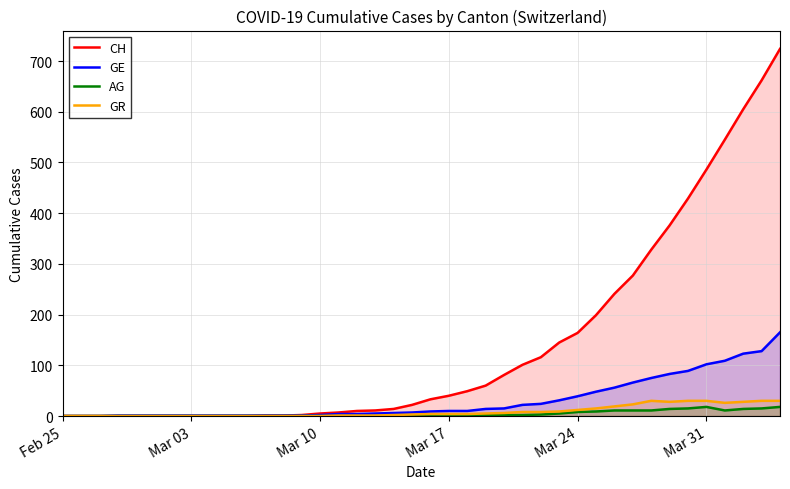

What is the difference between the maximum and minimum values in the GE series?

165